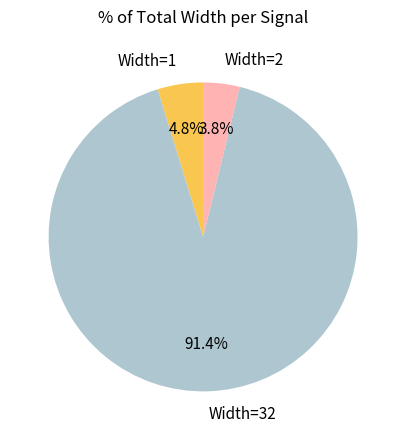

Is Width=32 the majority of the pie?

Yes